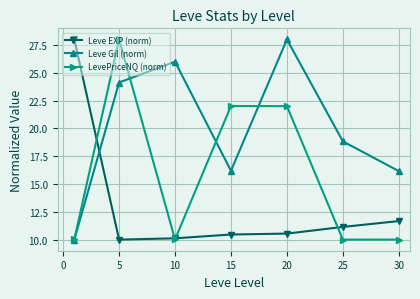

What is the difference between the maximum and minimum values in the Leve Gil (norm) series?

18.0